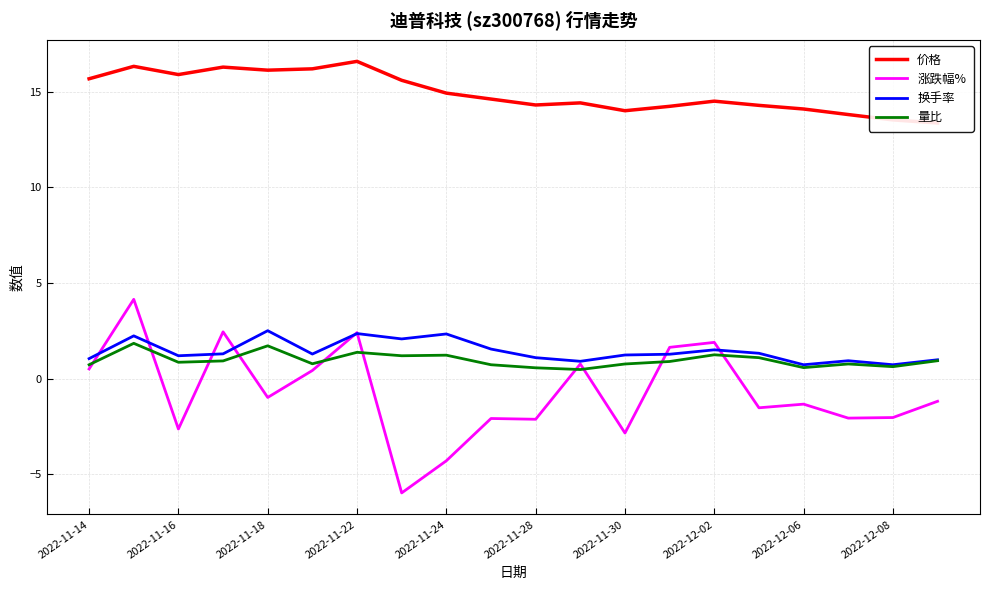

What is the highest value of the 涨跌幅% series?

4.2